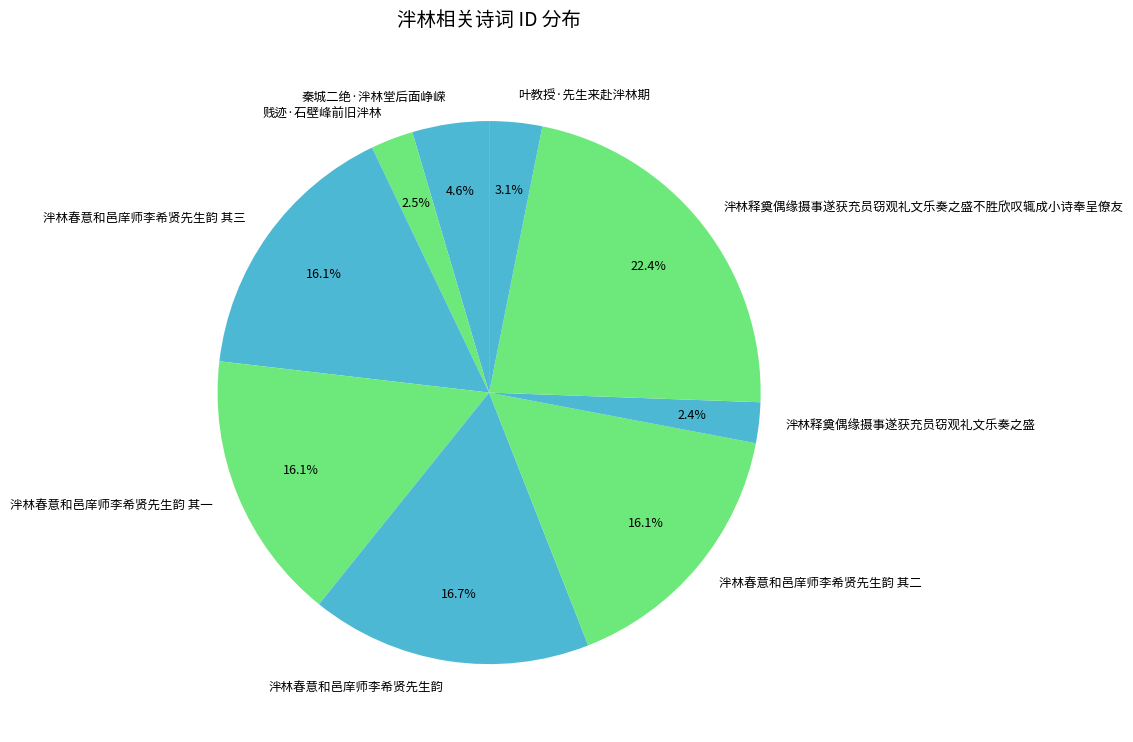

What is the largest slice in the pie chart?

泮林释奠偶缘摄事遂获充员窃观礼文乐奏之盛不胜欣叹辄成小诗奉呈僚友